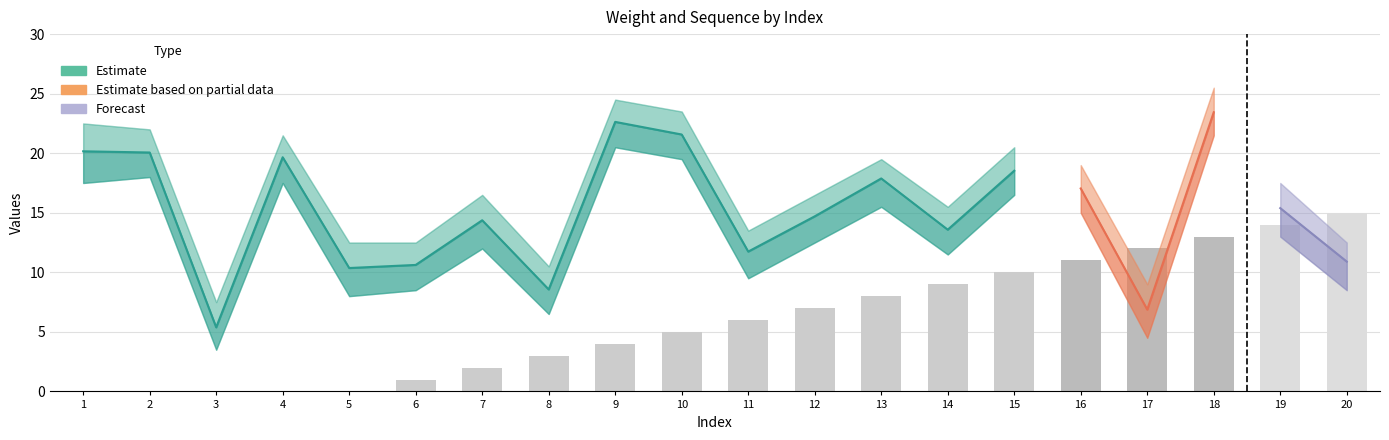

Between 4 and 13, which series saw the biggest shift?

seq